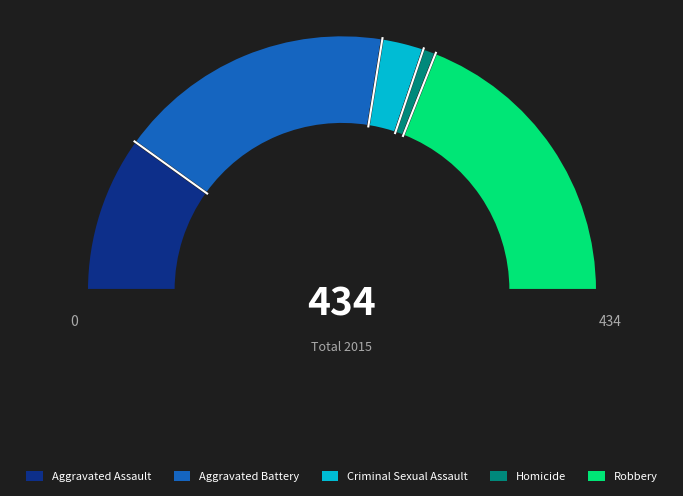

To the nearest percent, what portion does Aggravated Battery represent?

35%